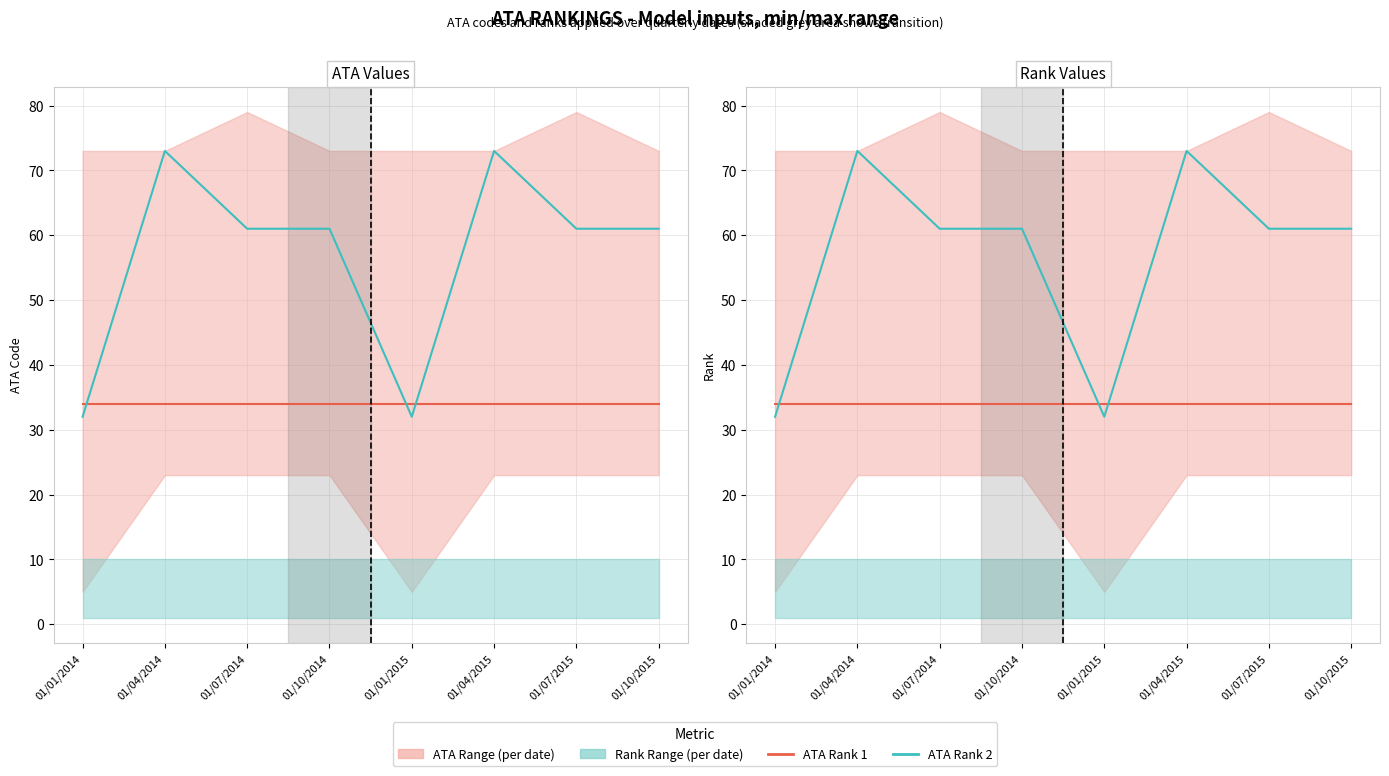

Which category has the lowest value in the ATA Rank 2 series?

01/01/2014